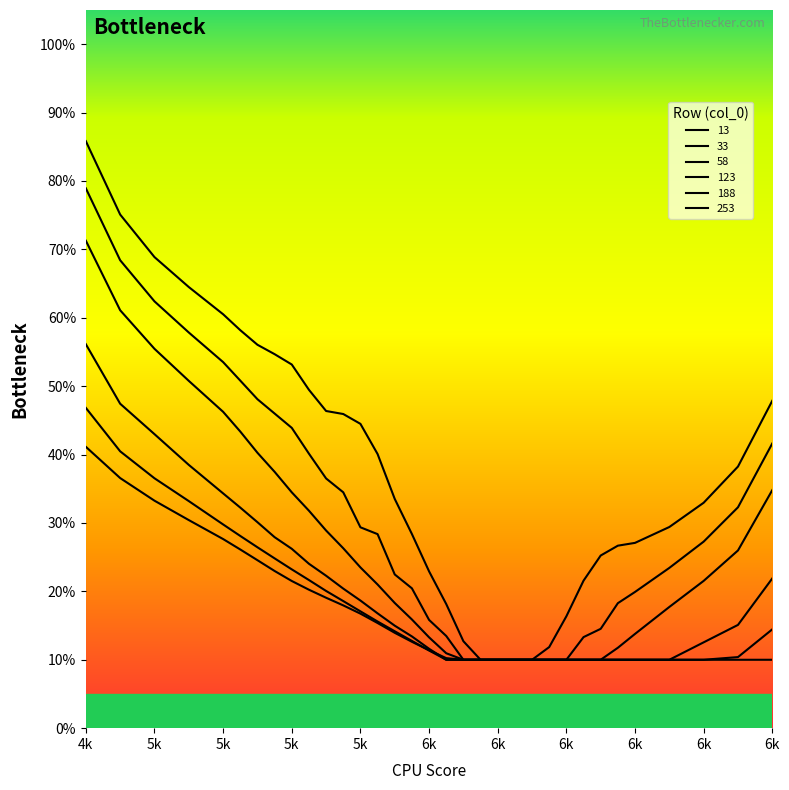

At how many categories does at least one series exceed 0?

33